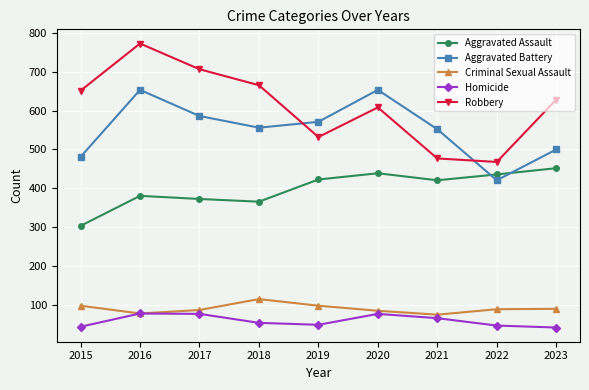

True or false: Aggravated Battery and Criminal Sexual Assault cross at least once.

False